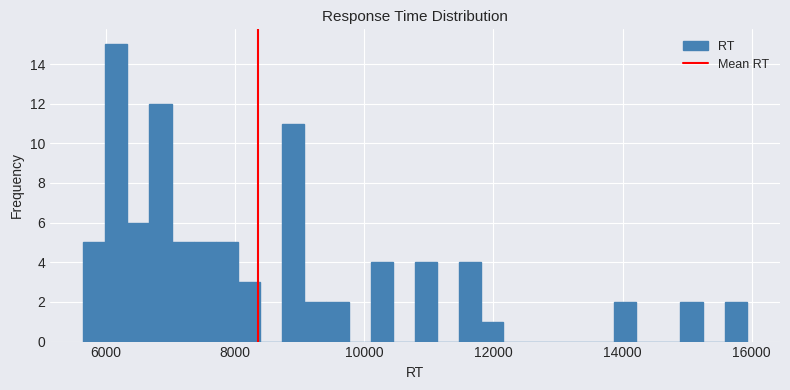

Around what value on the x-axis is the tallest bar? Give the approximate position of its centre, as read against the axis.

6200